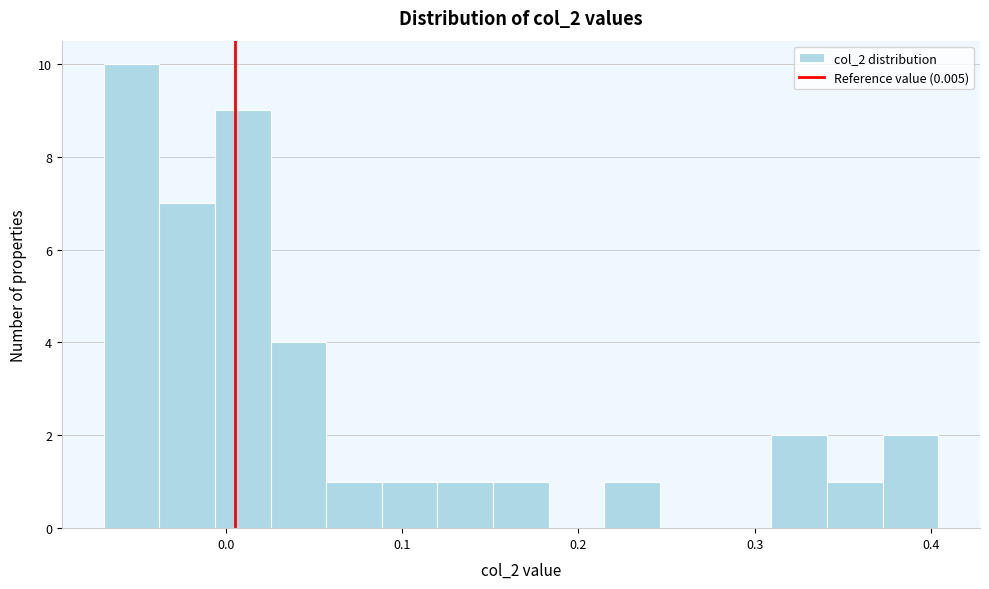

Read against the x-axis, roughly where is the centre of the tallest bar?

-0.05